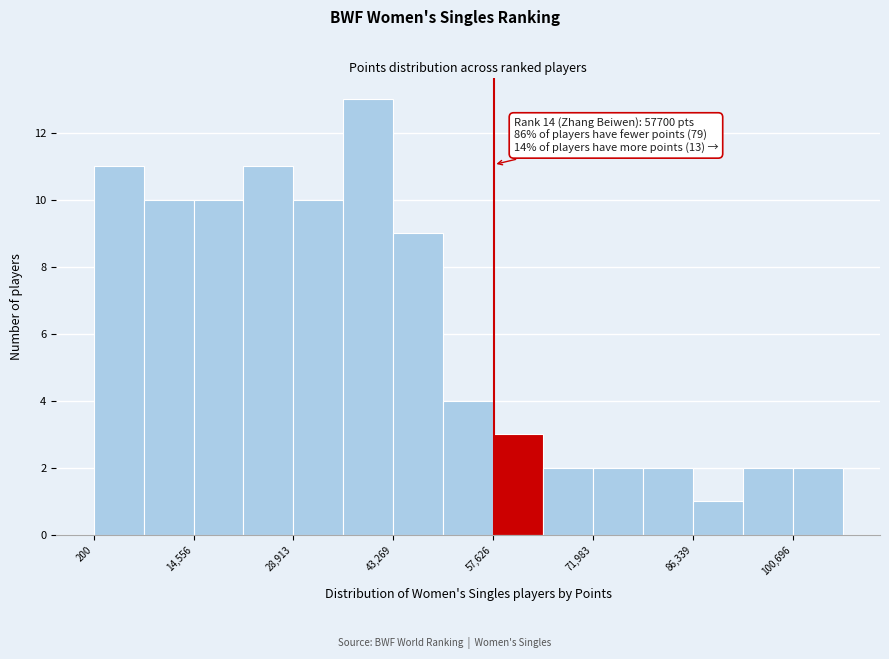

Around what value on the x-axis is the tallest bar? Give the approximate position of its centre, as read against the axis.

40000